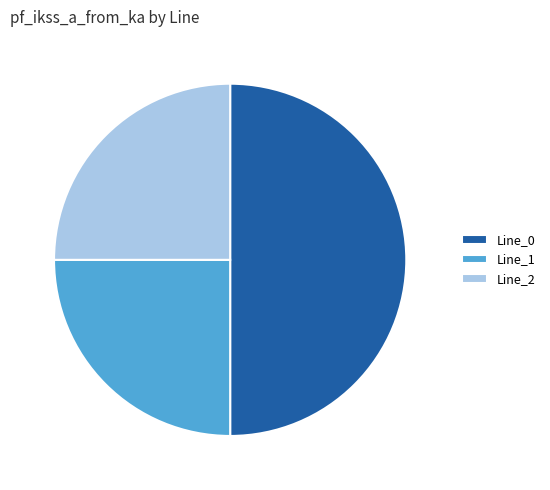

True or false: Line_0 accounts for 50% of the total.

True